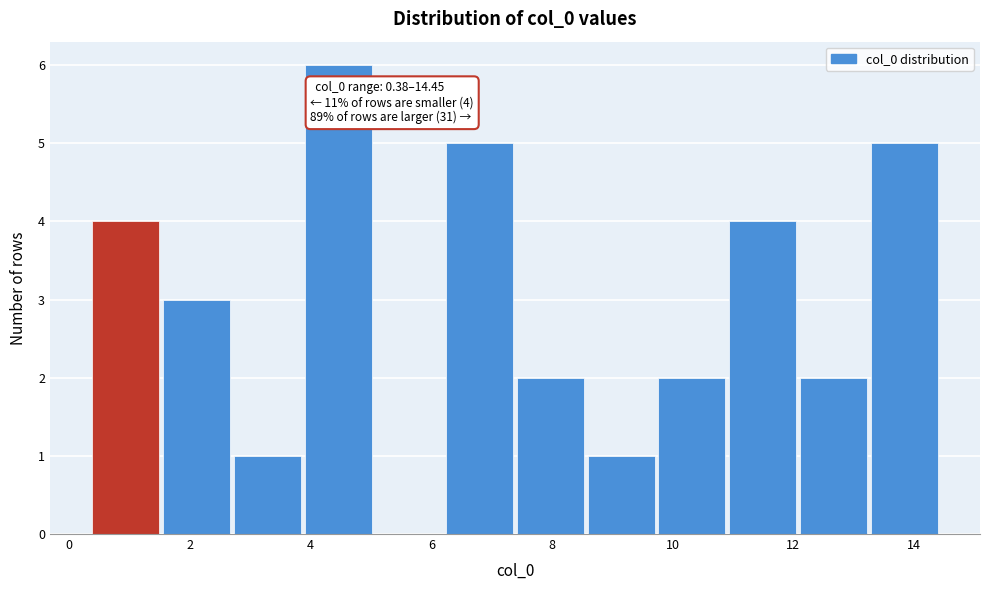

Which range on the x-axis has the tallest bar?

3.8 to 5.0